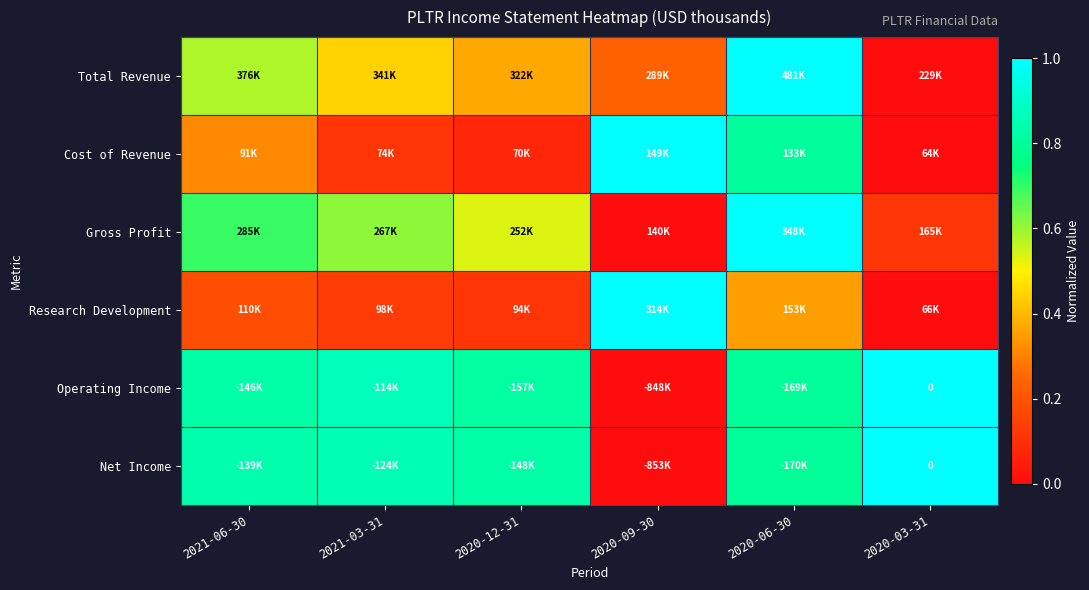

At how many categories does at least one series exceed 0?

6